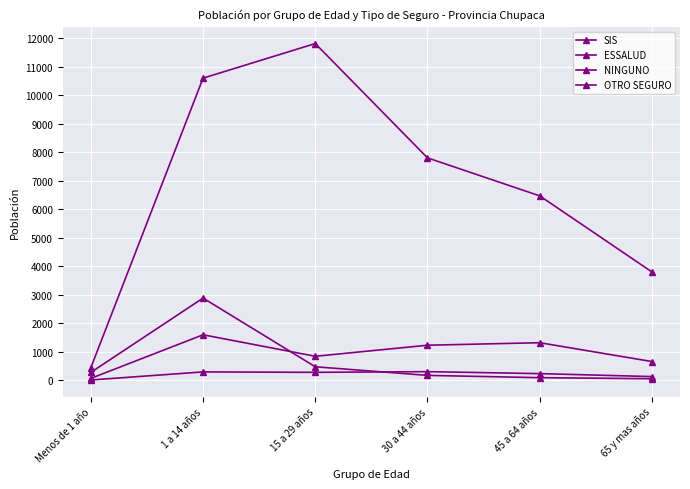

True or false: ESSALUD has more than 0 interior local peaks.

True